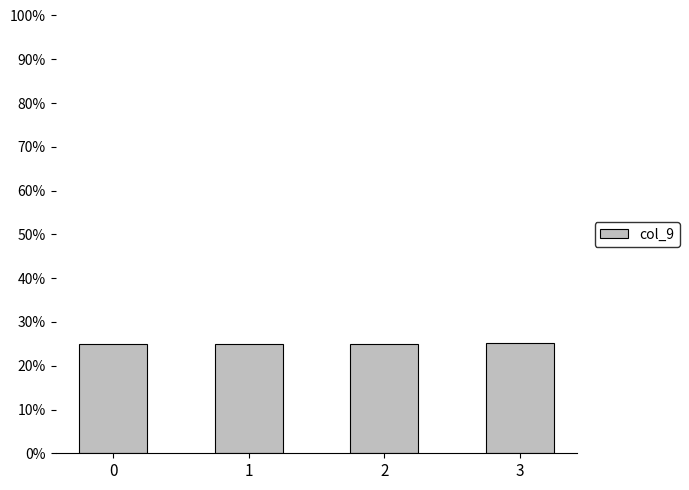

What is the sum of all values?

100.0